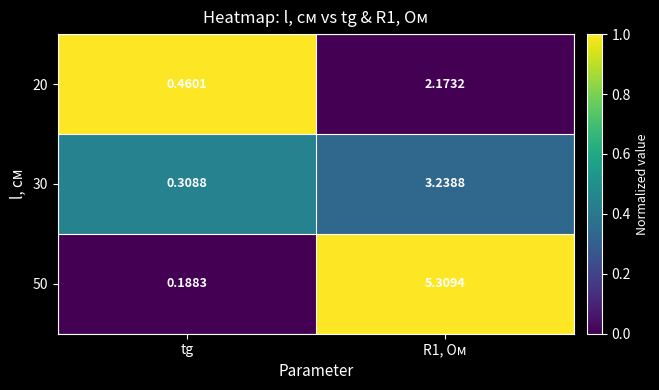

Rank the series at R1, Ом from lowest to highest value.

20, 30, 50